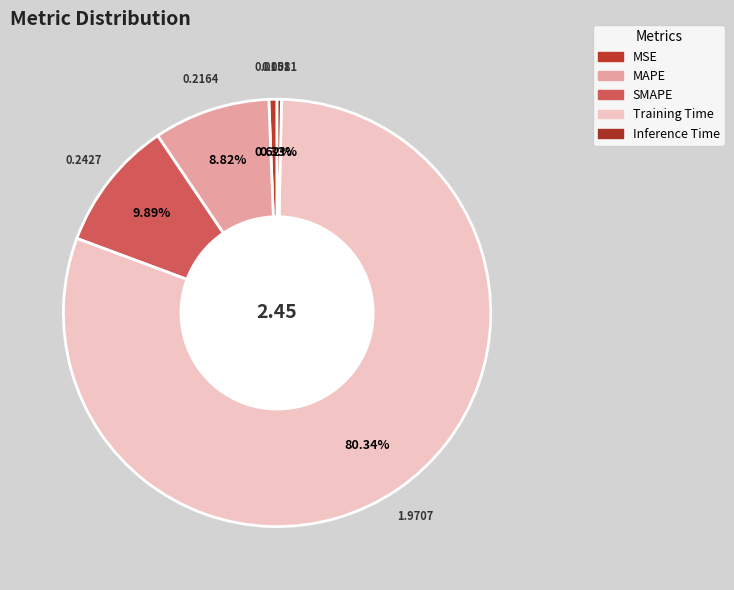

Which category has the biggest portion of the pie?

Training Time